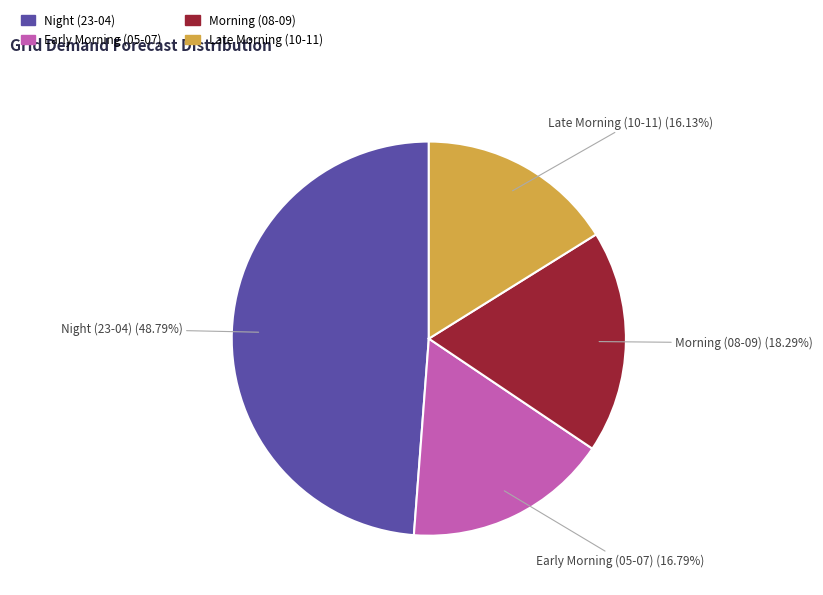

Is there a majority slice in this chart?

No